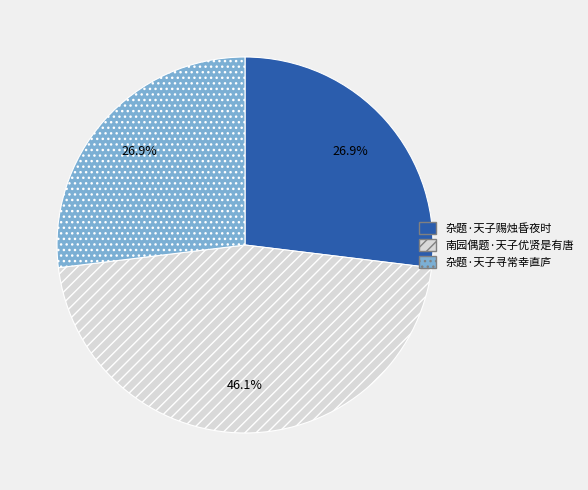

The 杂题·天子寻常幸直庐 slice represents 12% of the pie. True or false?

False